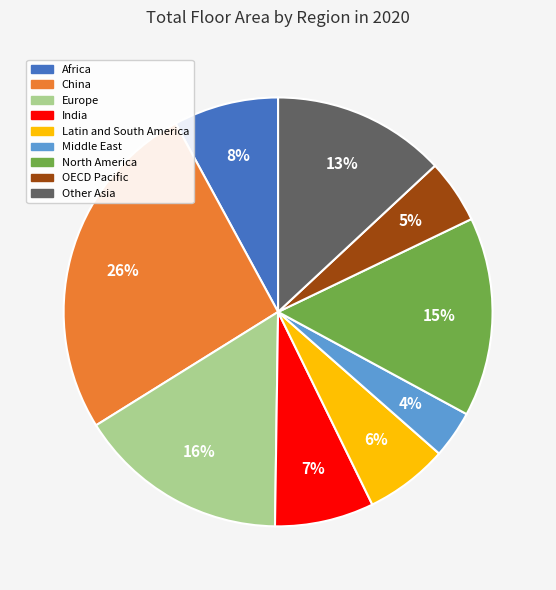

Does China represent more than half of the total?

No